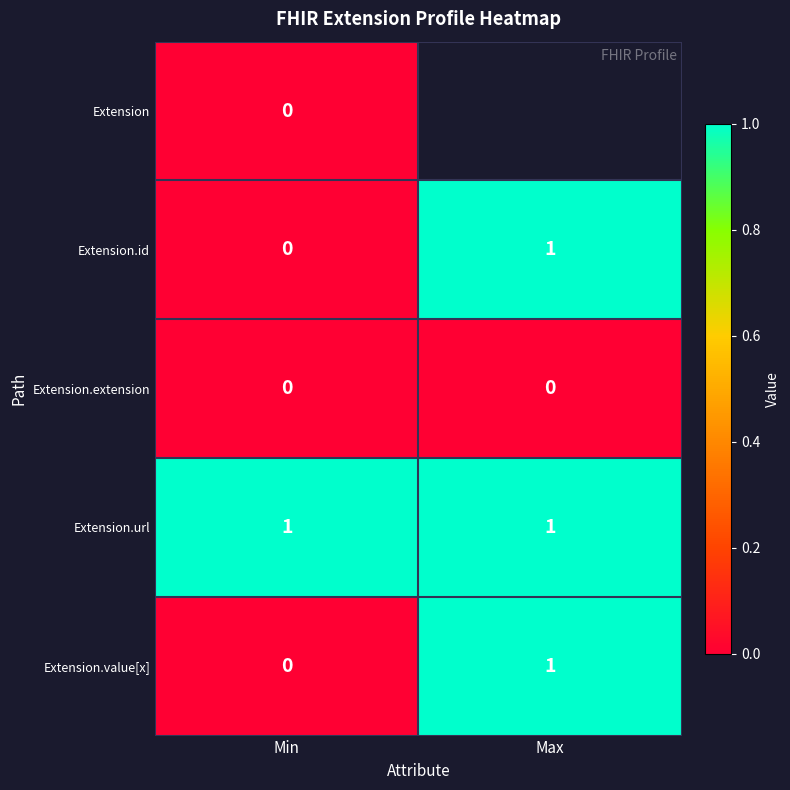

List the labels in order of Extension.id value, smallest first.

Min, Max